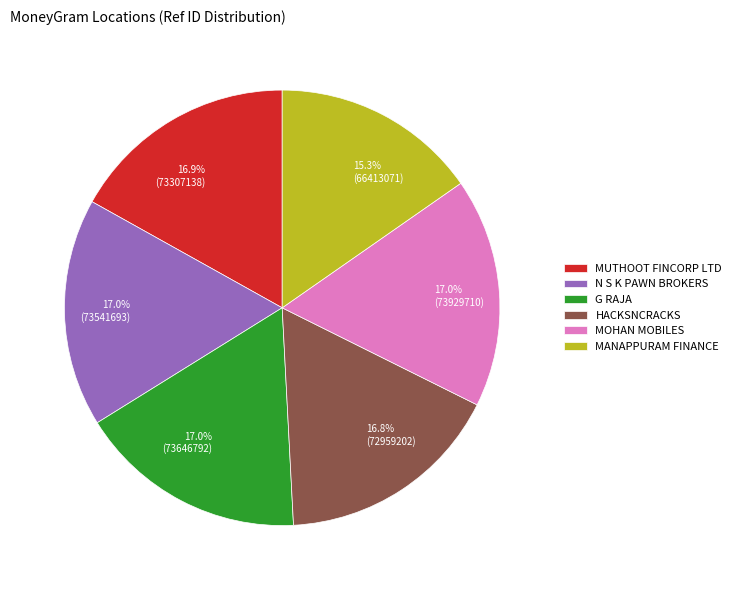

What percentage is the MOHAN MOBILES slice, to the nearest percent?

17%